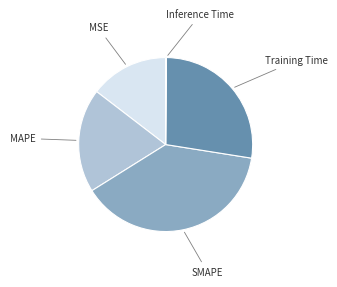

Is there any slice that represents more than half of the pie?

No